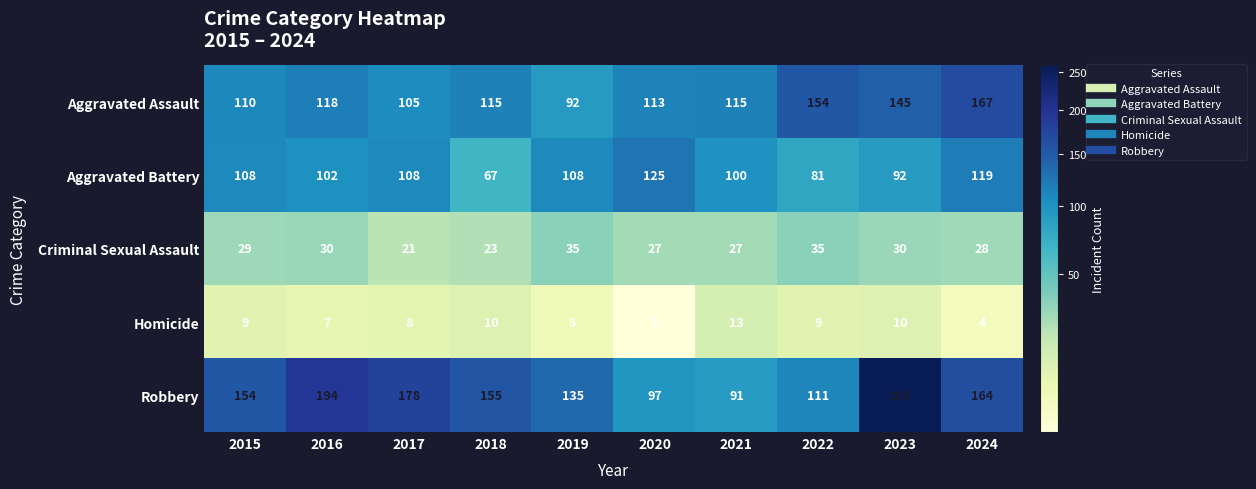

Which series has the largest total across all categories?

Robbery